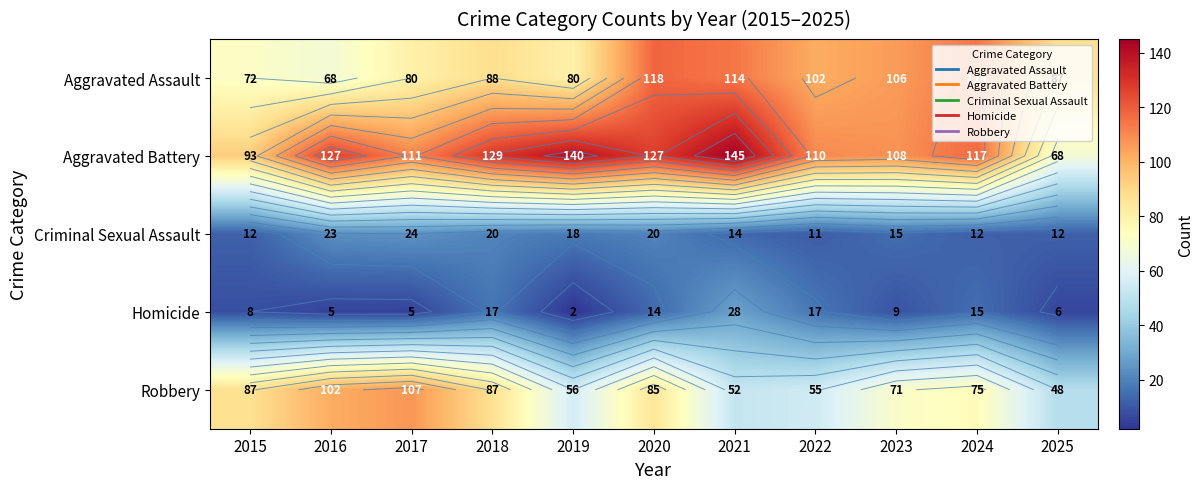

Which has a higher value, 2017 or 2024?

2024